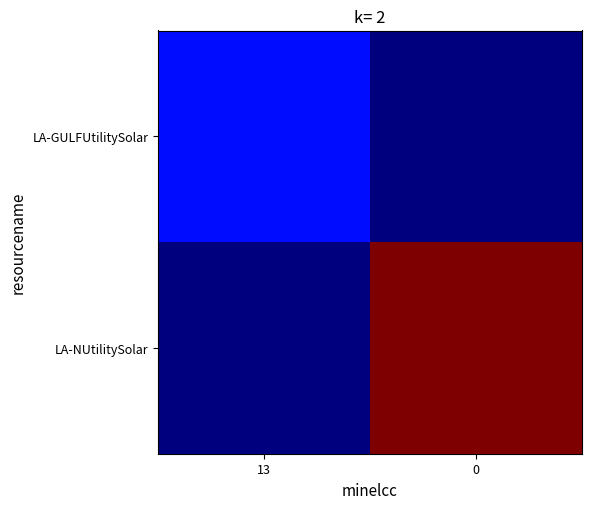

List the series in order of their overall mean, lowest first.

LA-GULFUtilitySolar, LA-NUtilitySolar